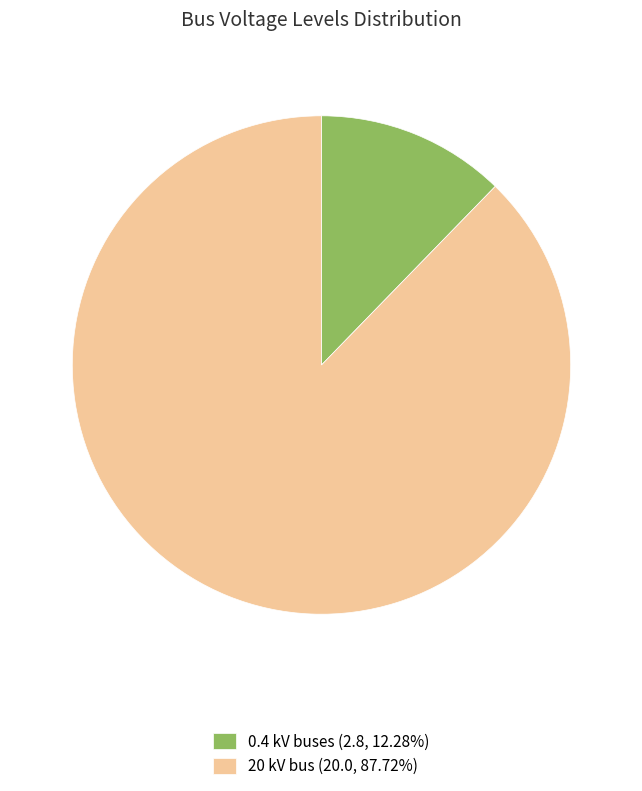

How many segments does this pie chart have?

2